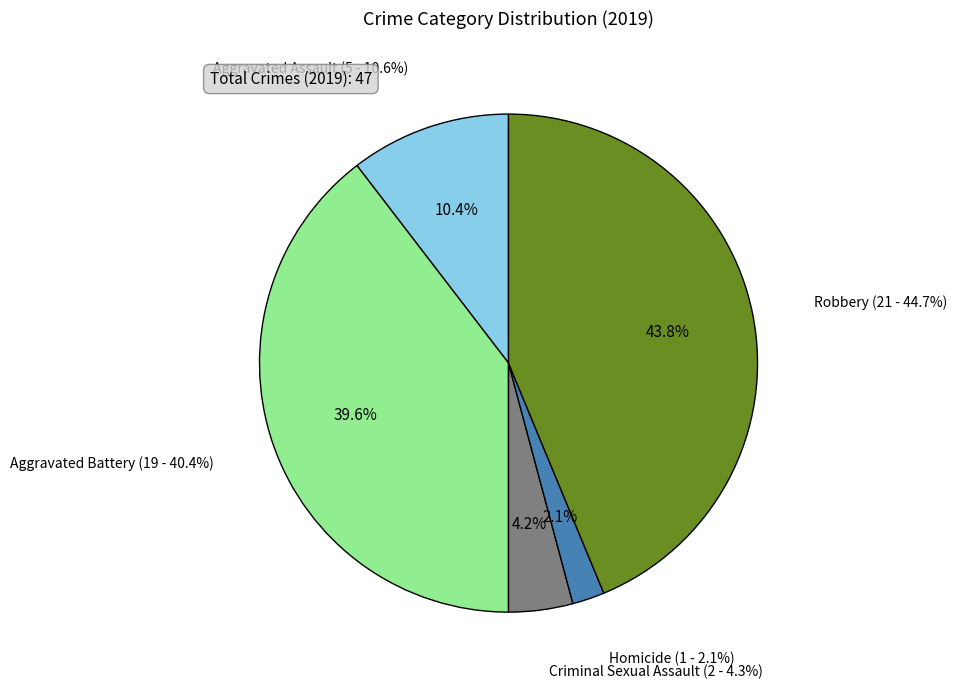

True or false: Aggravated Battery accounts for 26% of the total.

False